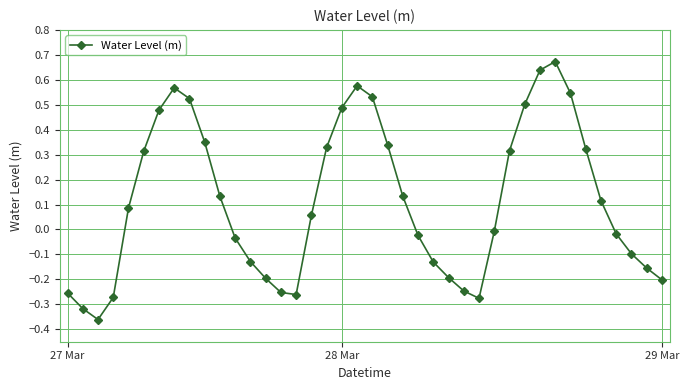

What is the sum of all values?

4.6